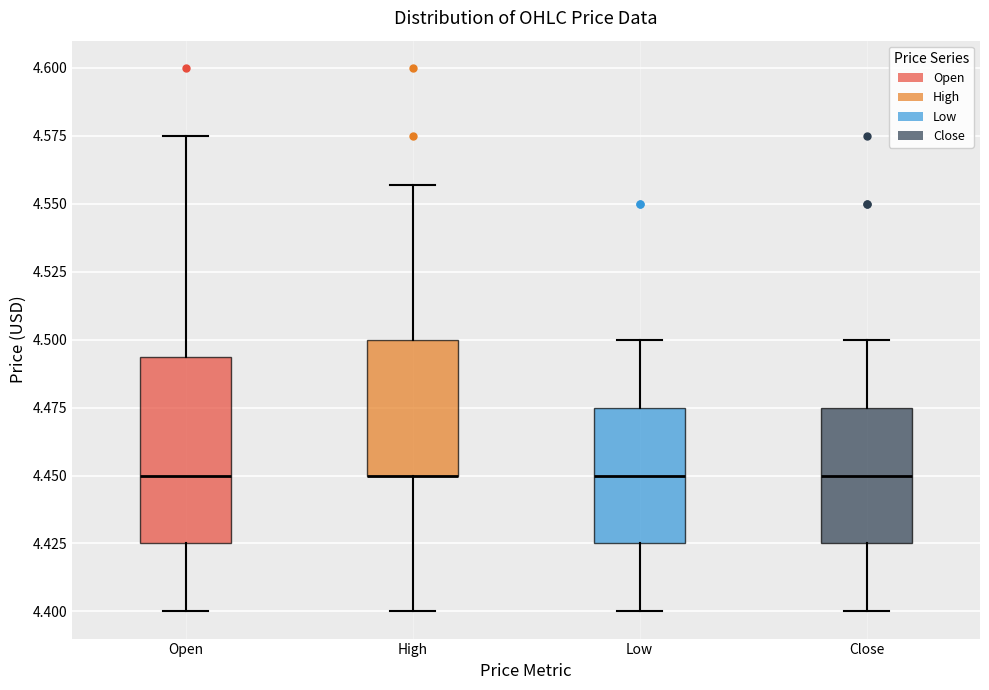

Reading left to right, read every box against the y-axis: the position of its median line, the range the box covers, and the ends of its whiskers. The values are not printed on the chart, so give them approximately, as read against the axis.

Open: median 4.450, box 4.425 to 4.495, whiskers 4.400 to 4.575
High: median 4.450 (drawn on the box's lower edge), box 4.450 to 4.500, whiskers 4.400 to 4.555
Low: median 4.450, box 4.425 to 4.475, whiskers 4.400 to 4.500
Close: median 4.450, box 4.425 to 4.475, whiskers 4.400 to 4.500